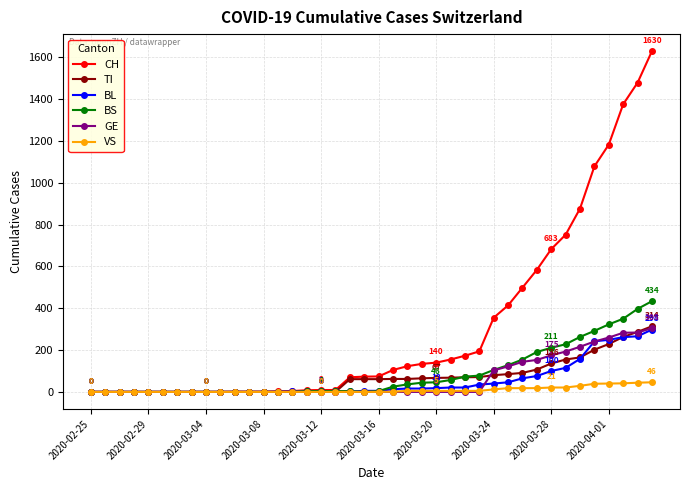

Which series has the widest spread of values?

CH